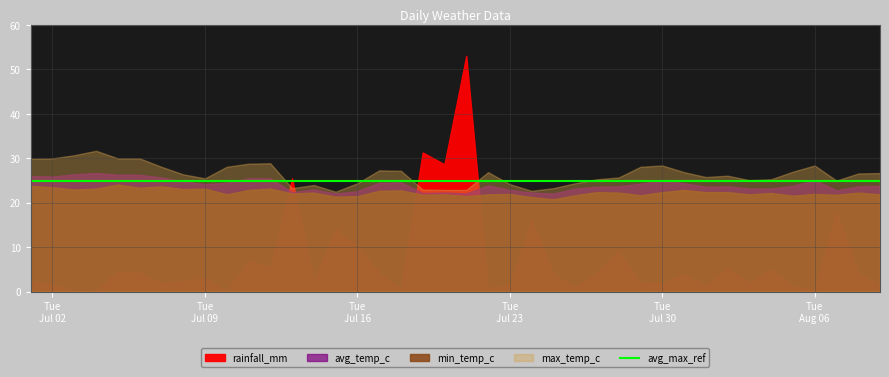

What is the label of the 1st point from the right?

2024-08-09